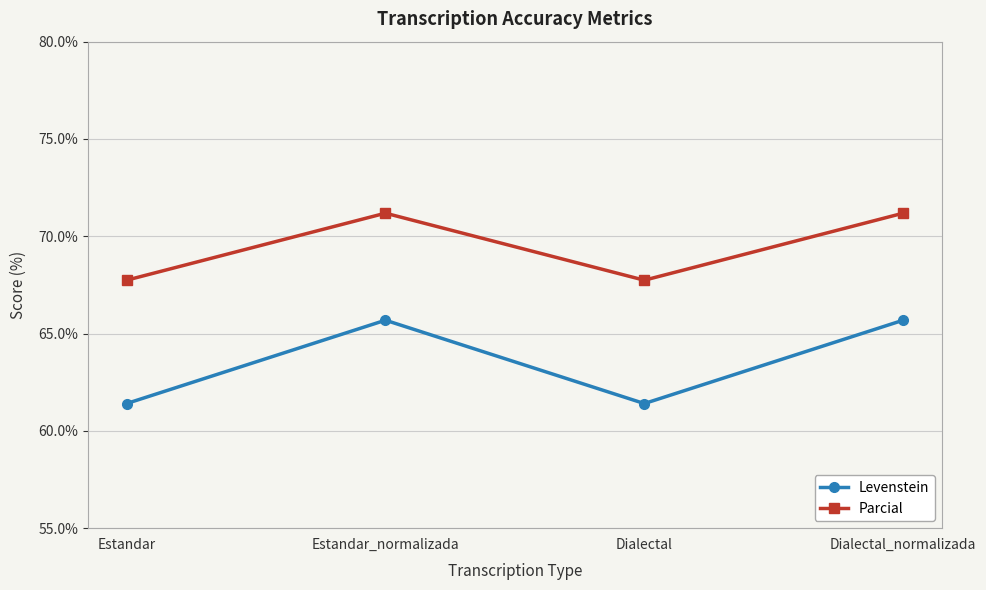

Reading left to right, list all the values displayed in this chart.

Levenstein: 61.4	65.7	61.4	65.7
Parcial: 67.7	71.2	67.7	71.2